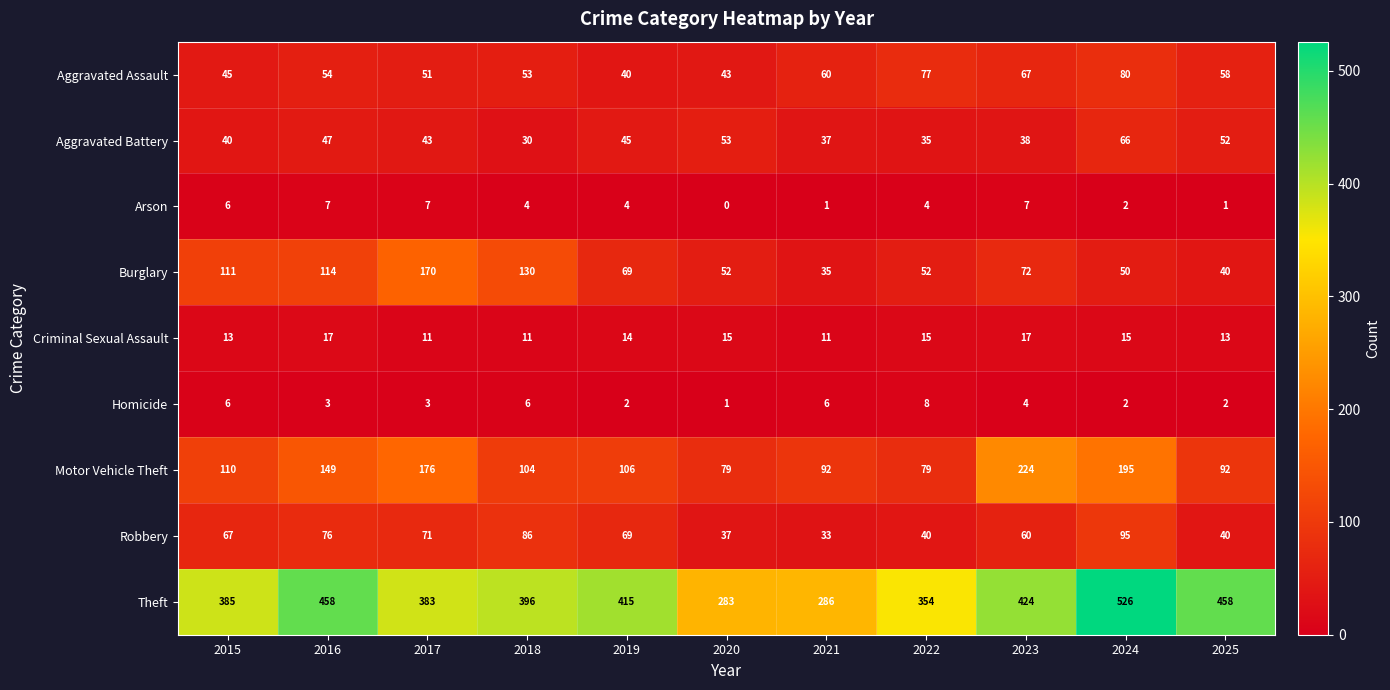

True or false: Aggravated Battery has a value of 13 at 2016.

False